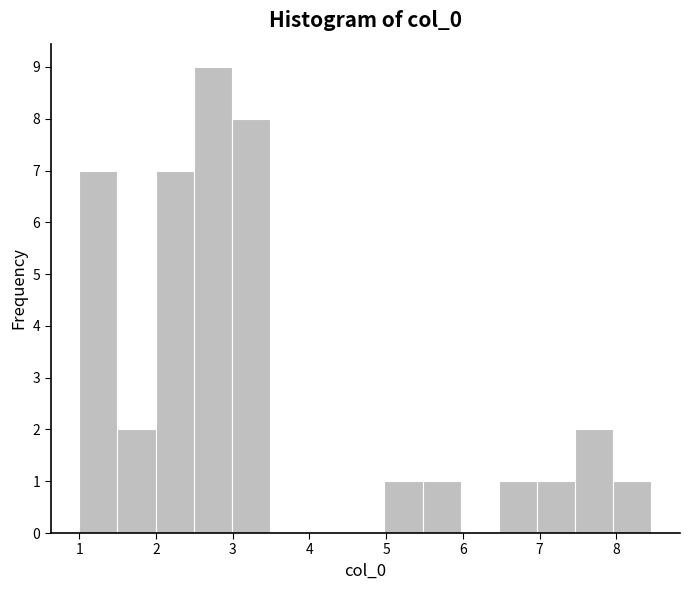

Reading left to right, transcribe this chart: for each bar, give the range it covers on the x-axis and its height. Neither the bar edges nor the heights are printed on the chart, so give them approximately, as read against the axes.

1.0 to 1.5: 7
1.5 to 2.0: 2
2.0 to 2.5: 7
2.5 to 3.0: 9
3.0 to 3.5: 8
3.5 to 4.0: 0
4.0 to 4.5: 0
4.5 to 5.0: 0
5.0 to 5.5: 1
5.5 to 6.0: 1
6.0 to 6.5: 0
6.5 to 7.0: 1
7.0 to 7.5: 1
7.5 to 8.0: 2
8.0 to 8.5: 1